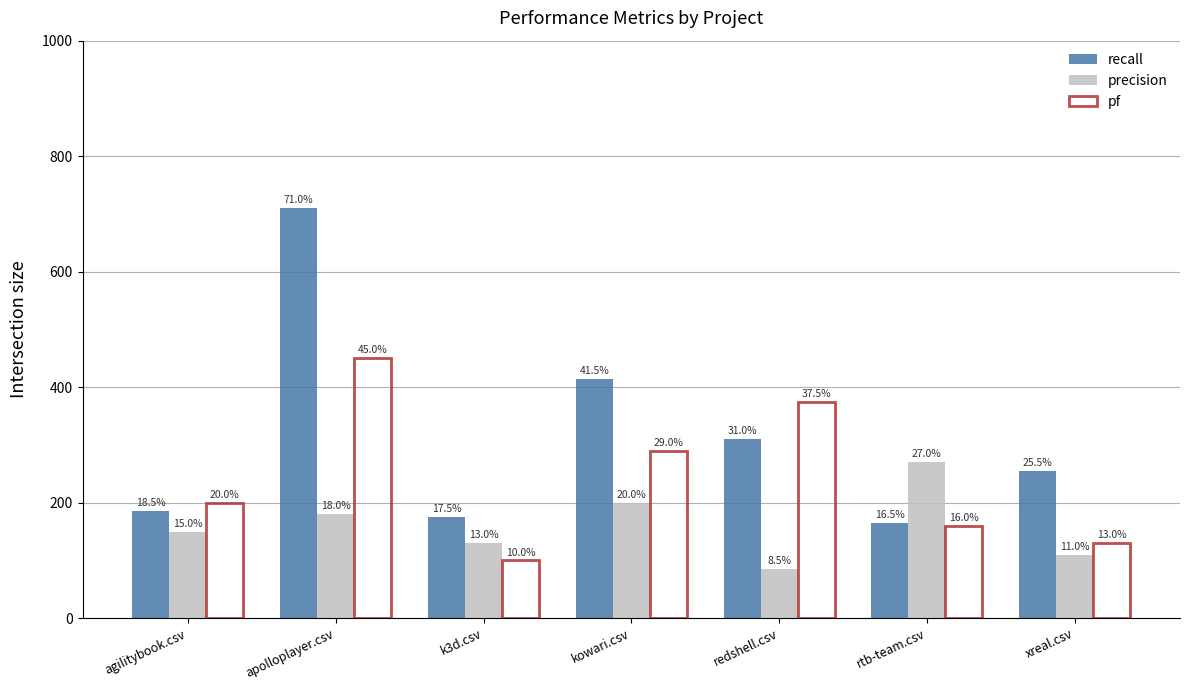

What is the difference between the maximum and second lowest values in the recall series?

535